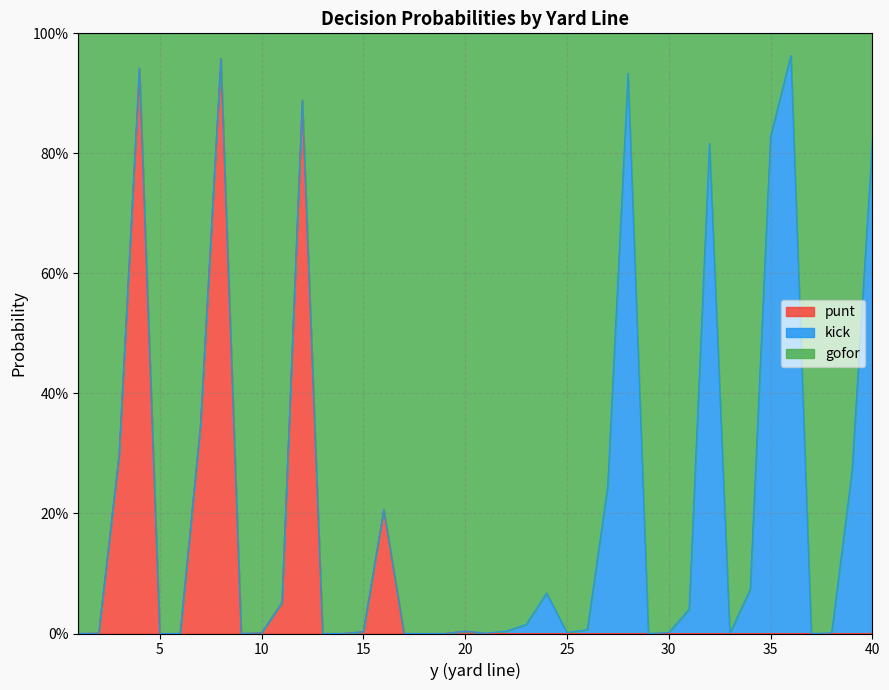

At which category is the sum across all series the highest?

35